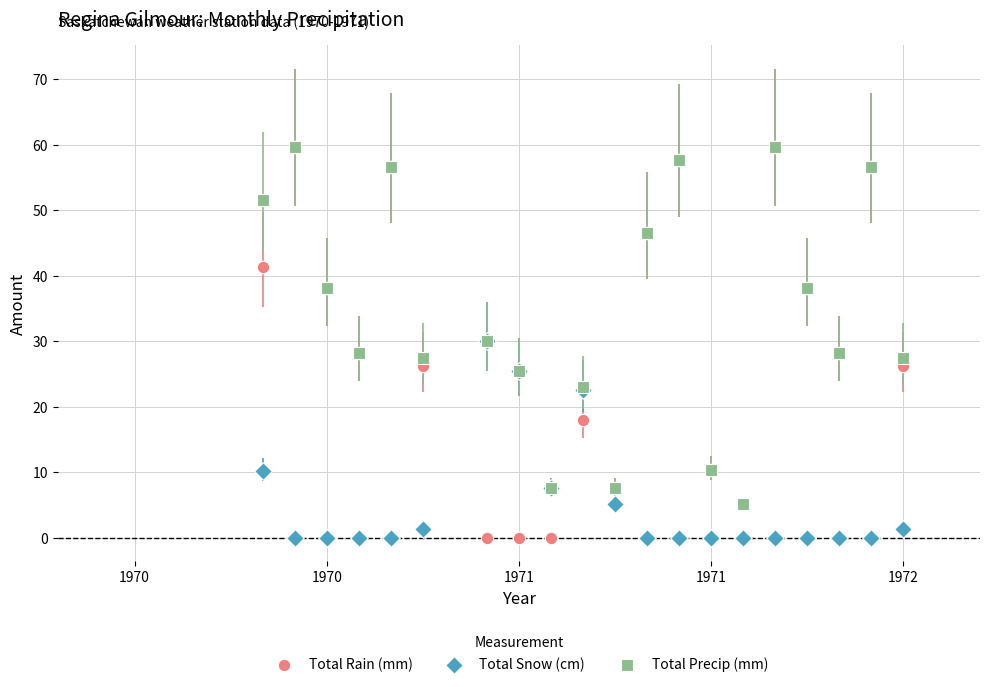

In the Total Snow (cm) series, what Y value is closest to 15?

10.2